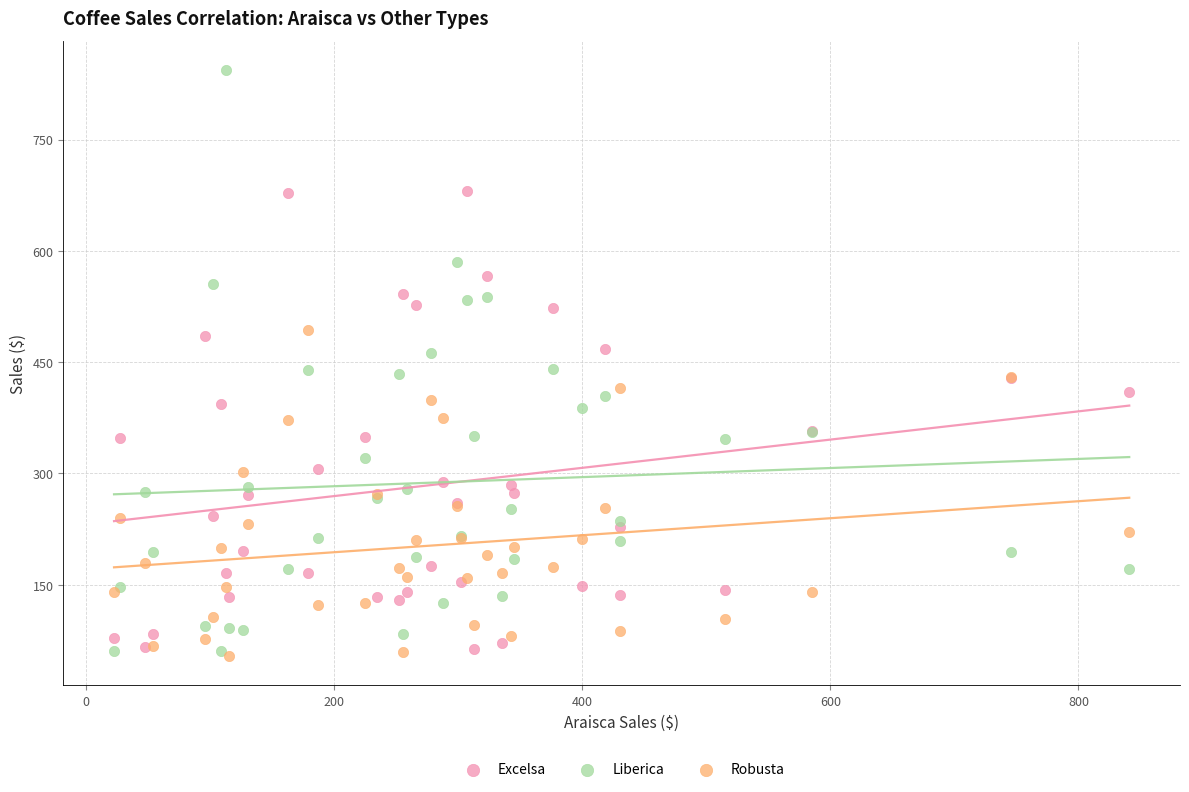

What are all the series names shown in the legend?

Excelsa, Liberica, Robusta